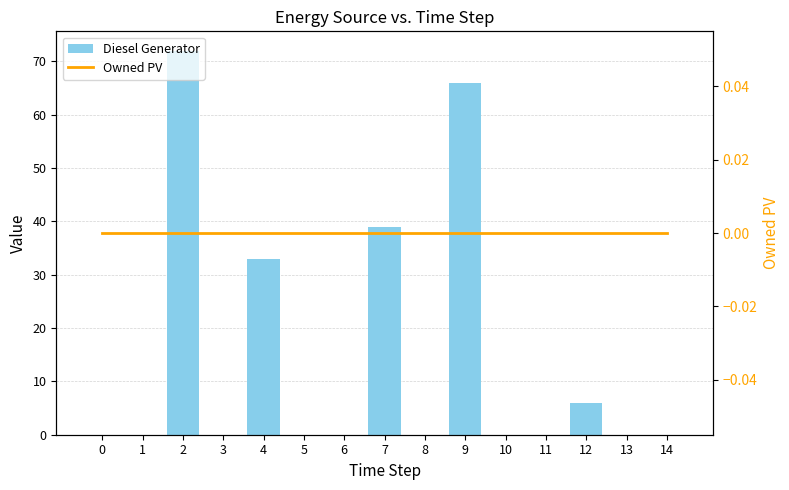

Between 8 and 11, which is larger?

8